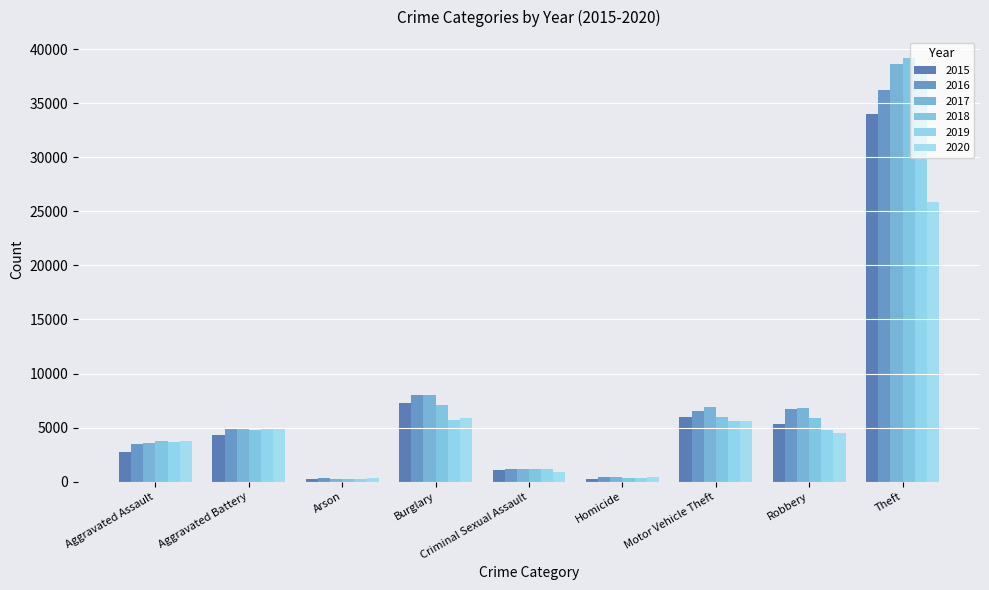

How many groups of bars are there?

9